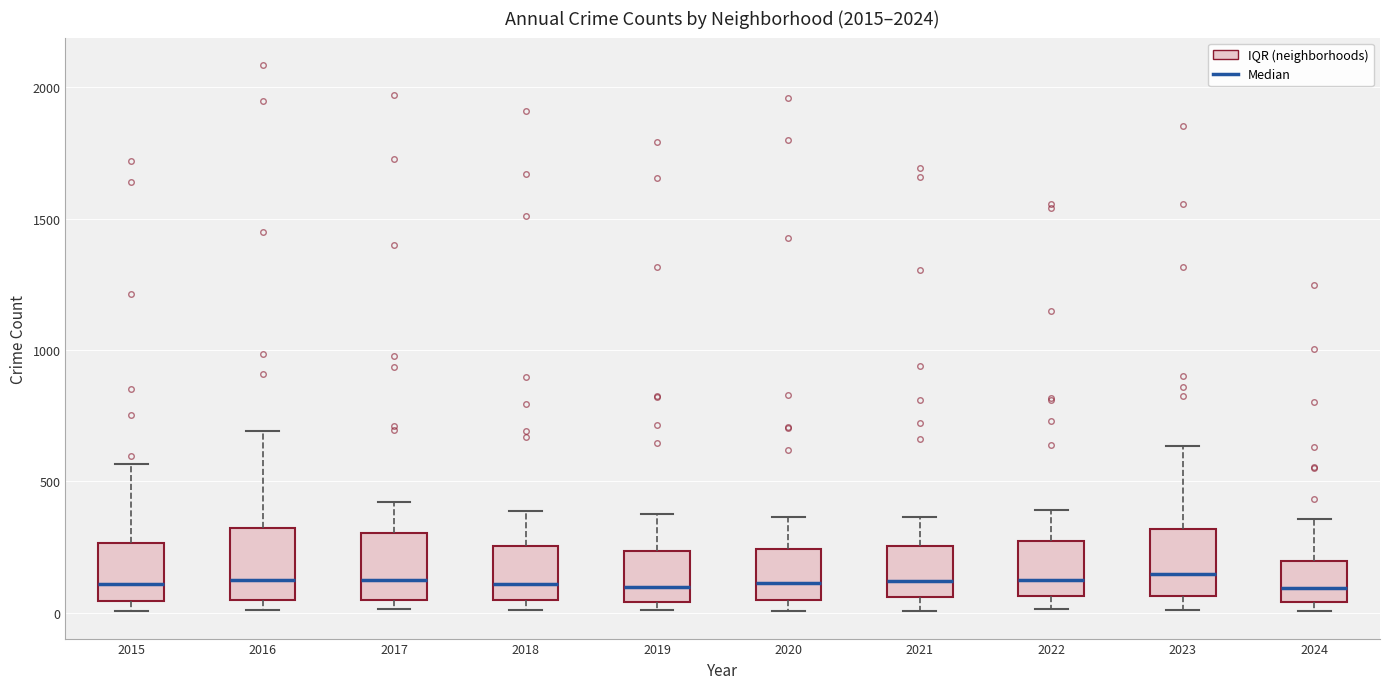

Reading left to right, read every box against the y-axis: the position of its median line, the range the box covers, and the ends of its whiskers. The values are not printed on the chart, so give them approximately, as read against the axis.

2015: median 100, box 50 to 250, whiskers 0 to 550
2016: median 150, box 50 to 300, whiskers 0 to 700
2017: median 100, box 50 to 300, whiskers 0 to 400
2018: median 100, box 50 to 250, whiskers 0 to 400
2019: median 100, box 50 to 250, whiskers 0 to 400
2020: median 100, box 50 to 250, whiskers 0 to 350
2021: median 100, box 50 to 250, whiskers 0 to 350
2022: median 100, box 50 to 250, whiskers 0 to 400
2023: median 150, box 50 to 300, whiskers 0 to 650
2024: median 100, box 50 to 200, whiskers 0 to 350